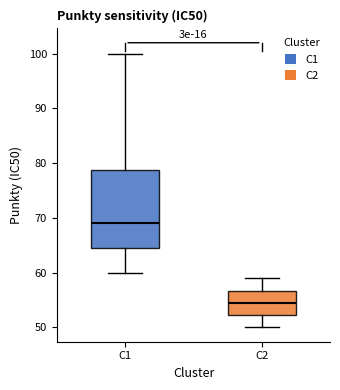

Reading left to right, read every box against the y-axis: the position of its median line, the range the box covers, and the ends of its whiskers. The values are not printed on the chart, so give them approximately, as read against the axis.

C1: median 69, box 65 to 79, whiskers 60 to 100
C2: median 55, box 52 to 57, whiskers 50 to 59